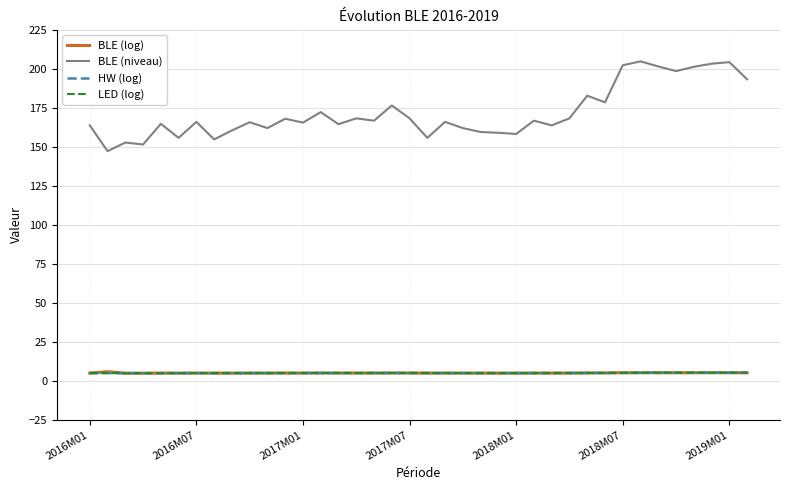

How many lines are shown in the chart?

4